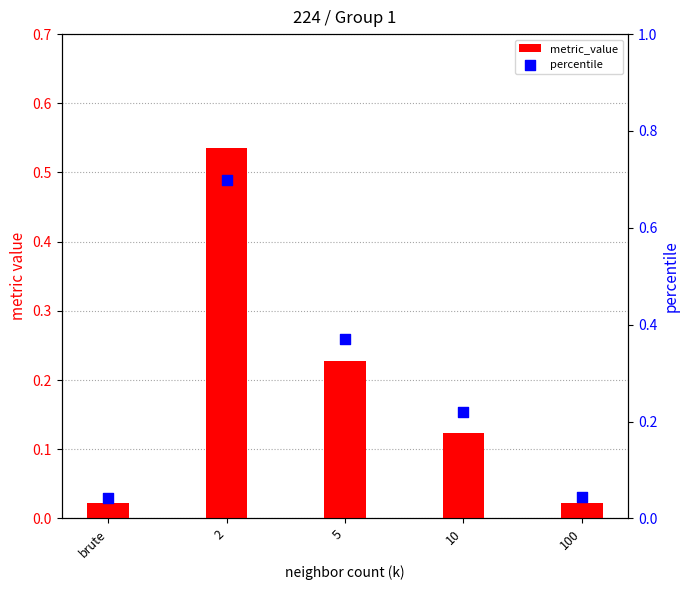

Which series contains the lowest Y value?

metric_value